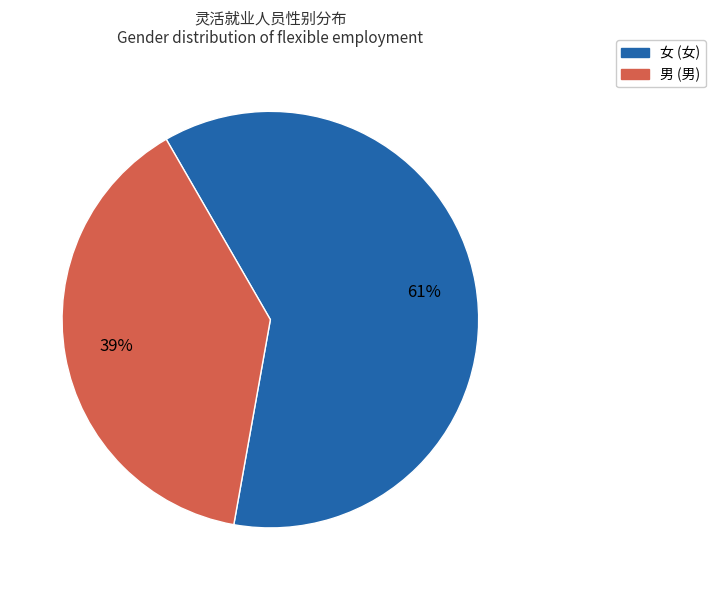

Is it true that 男 is 44% of the pie?

False